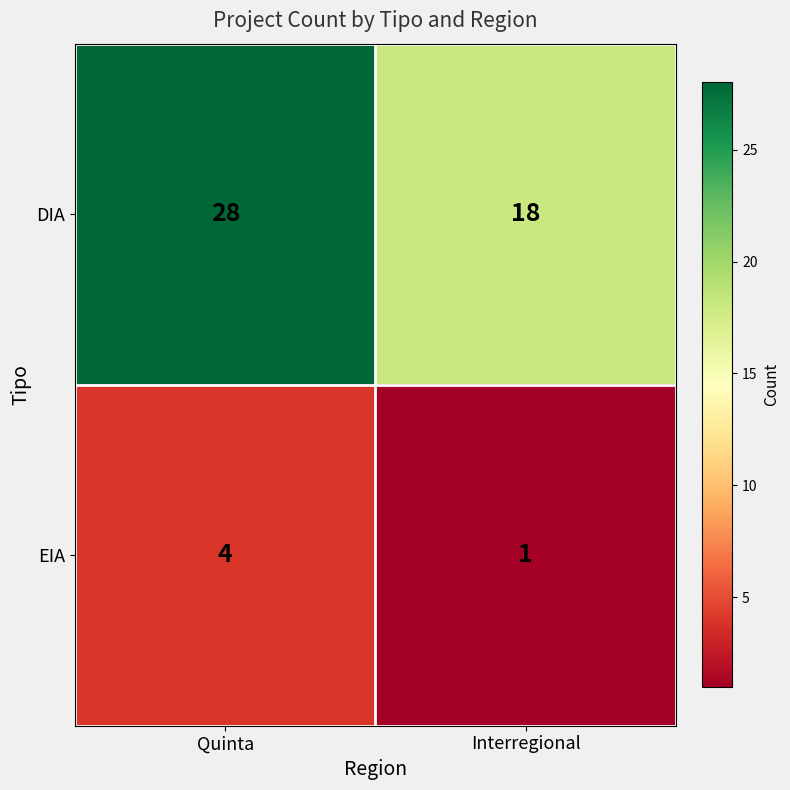

At which category does the chart reach its peak across all series?

Quinta